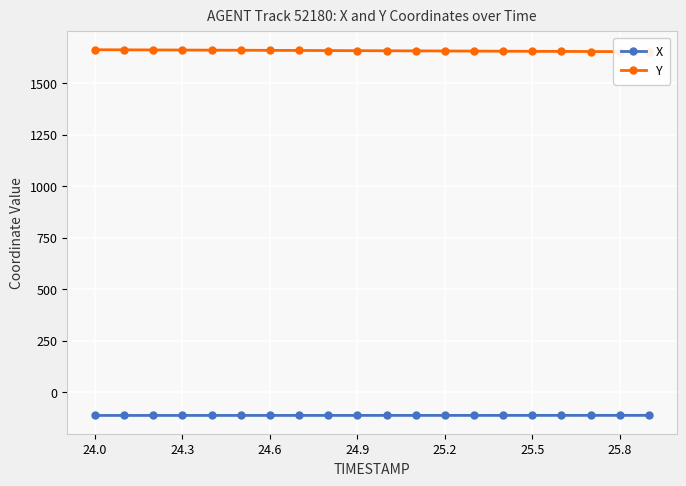

True or false: Y and X intersect in this chart.

False